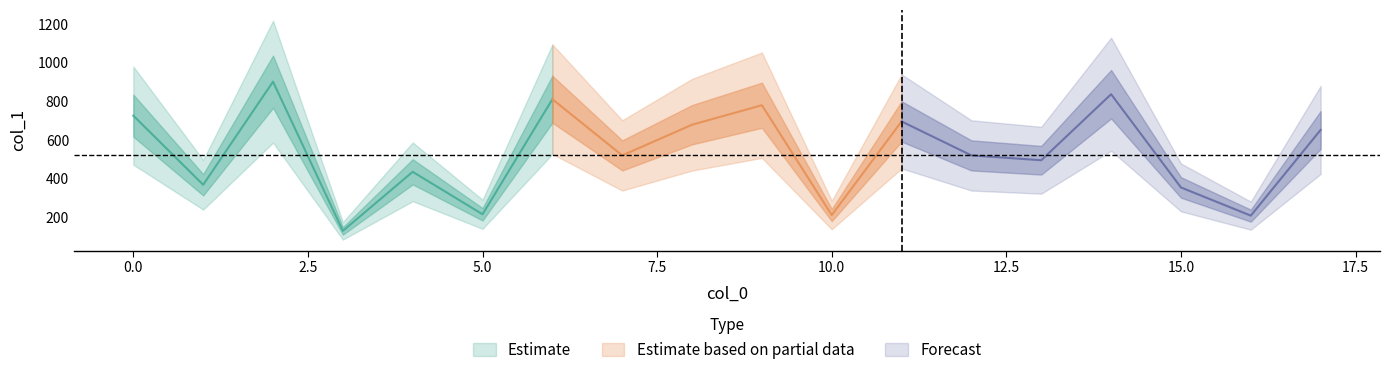

What is the smallest value displayed?

129